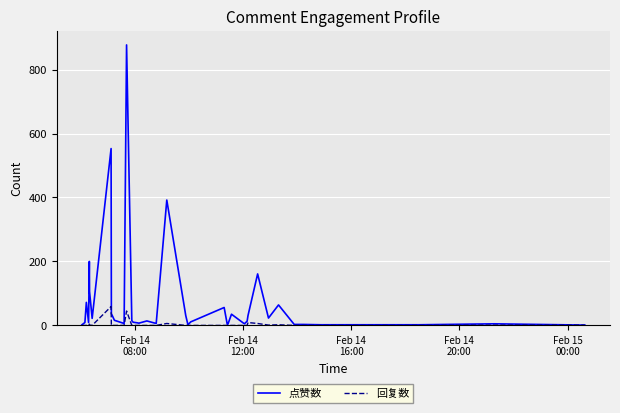

Which series has the largest range (max minus min)?

点赞数